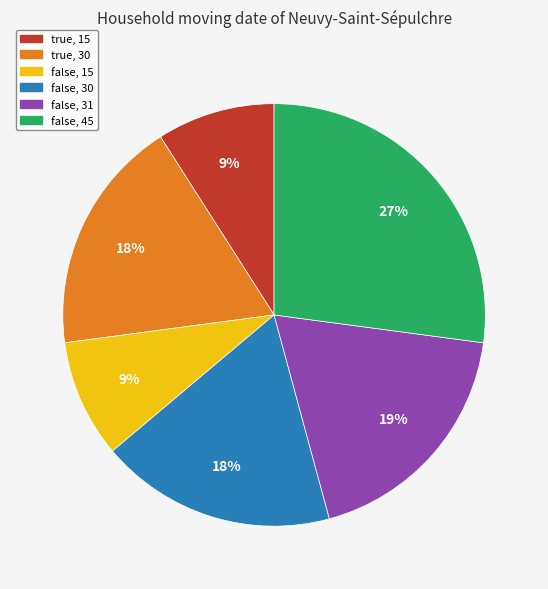

Do true, 30 and true, 15 together represent more than half of the pie?

No